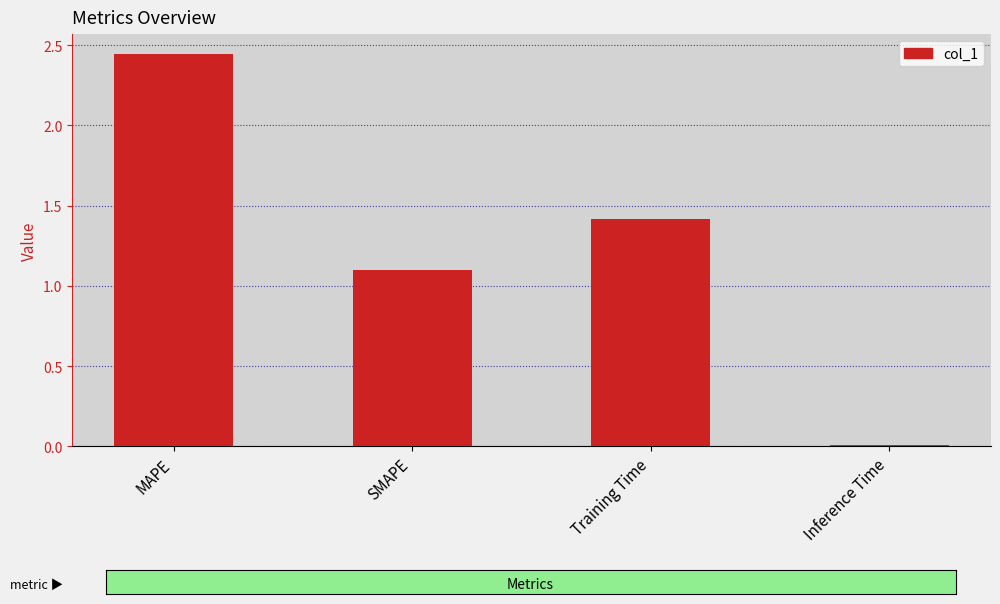

What is the average value?

1.2